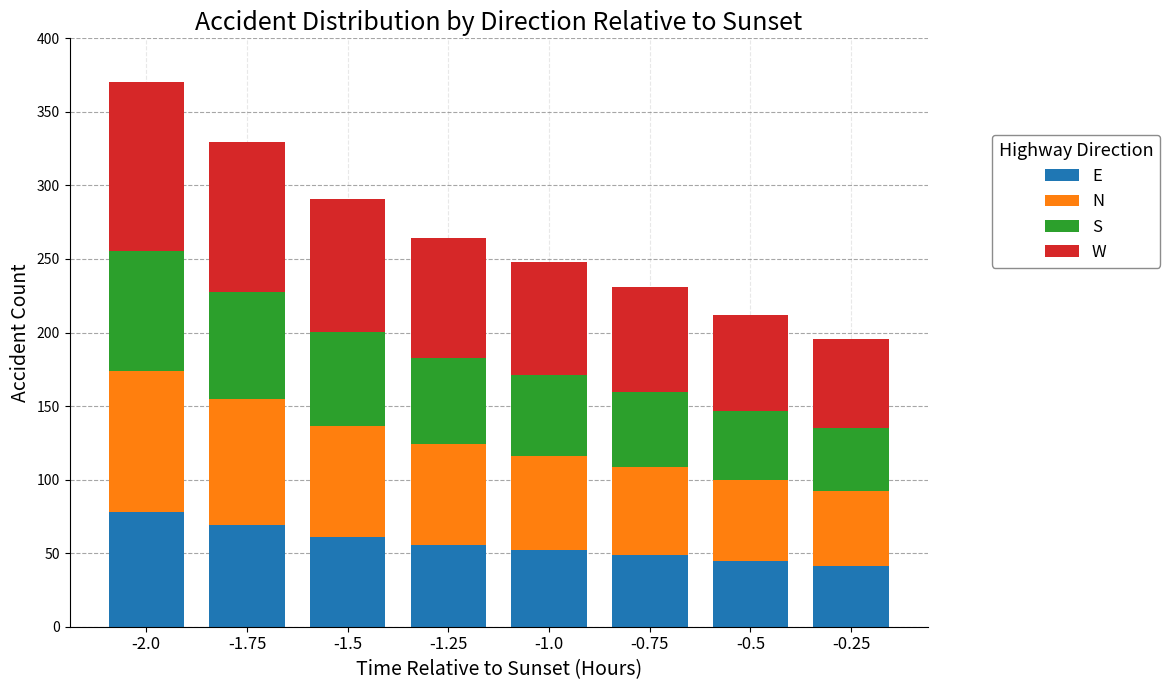

What is the total value across all series at -0.25?

195.7